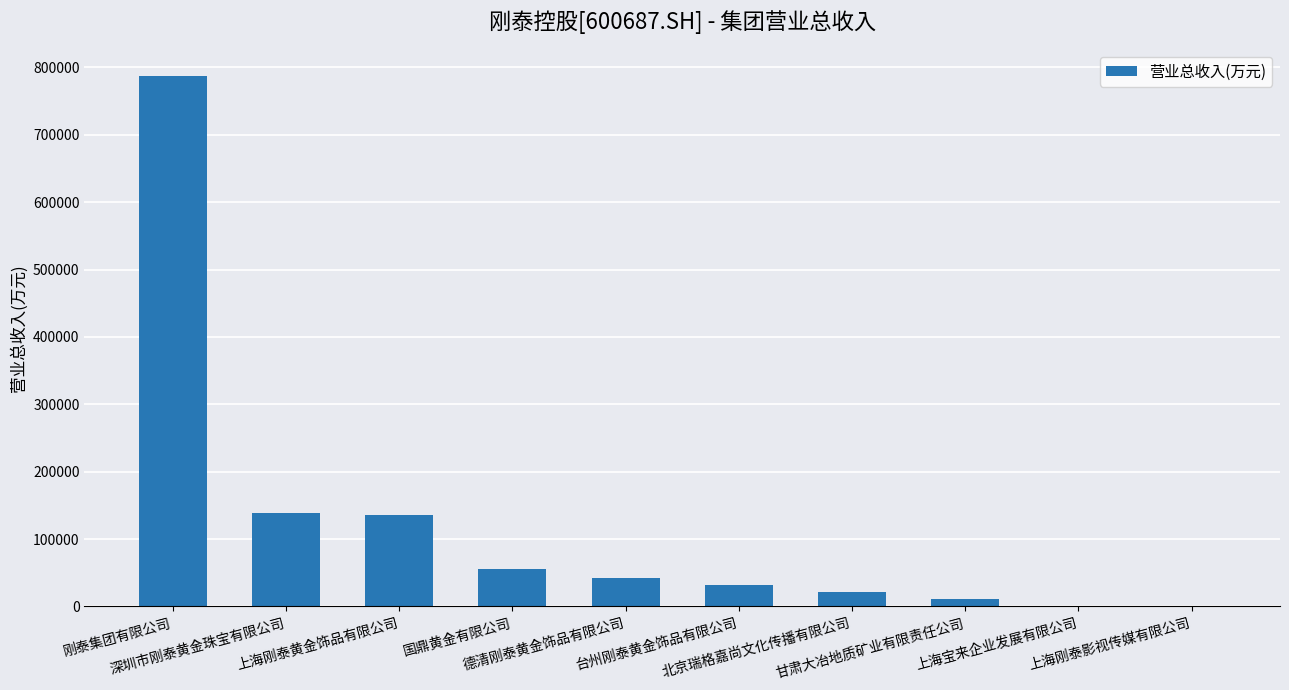

What is the sum of all values?

1223211.9